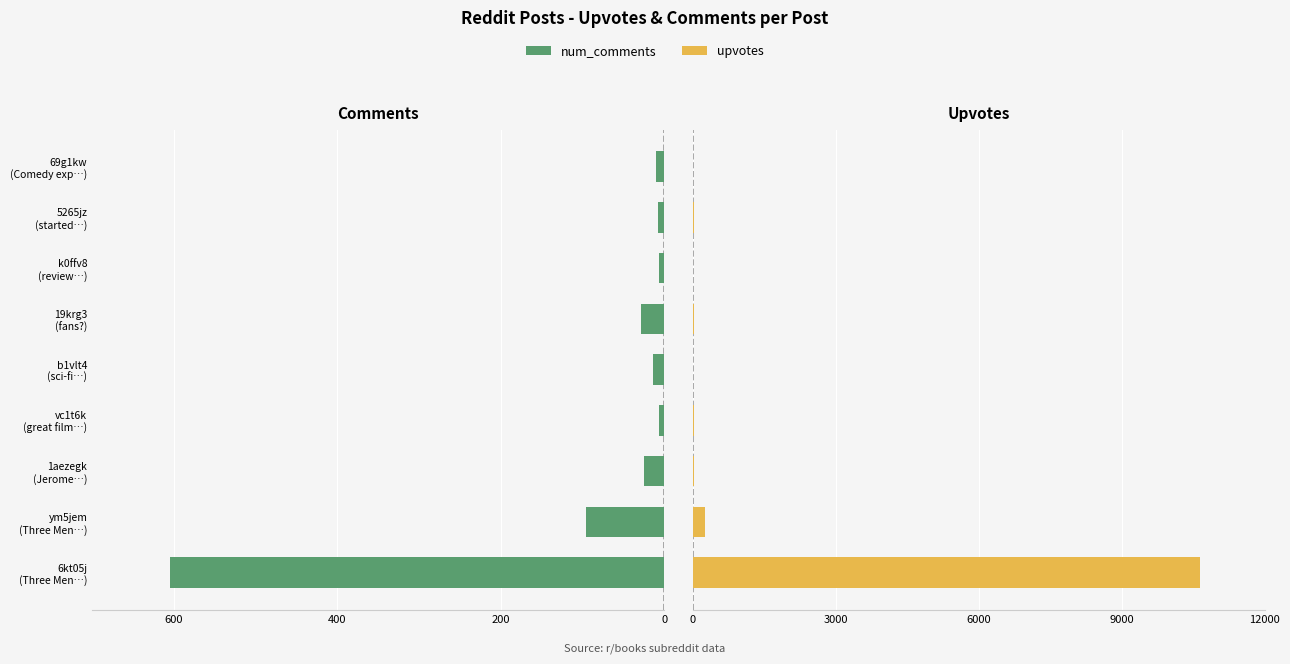

What is the highest value of the upvotes series?

10634